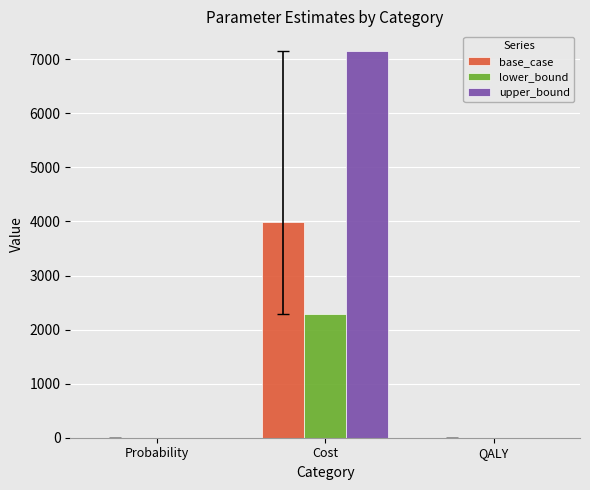

Which label corresponds to the largest value in the chart?

Cost